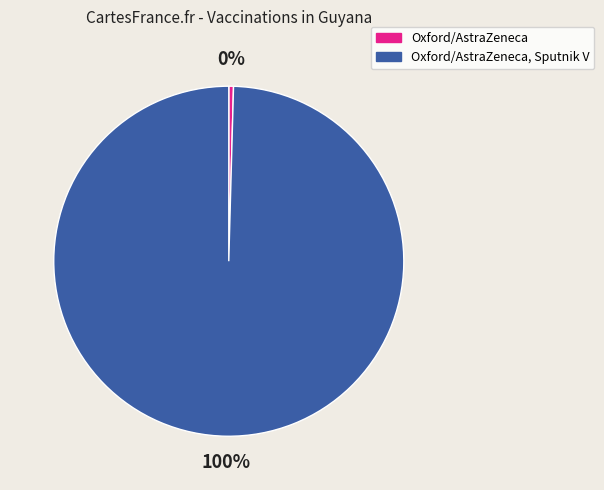

Does any single category account for the majority?

Yes